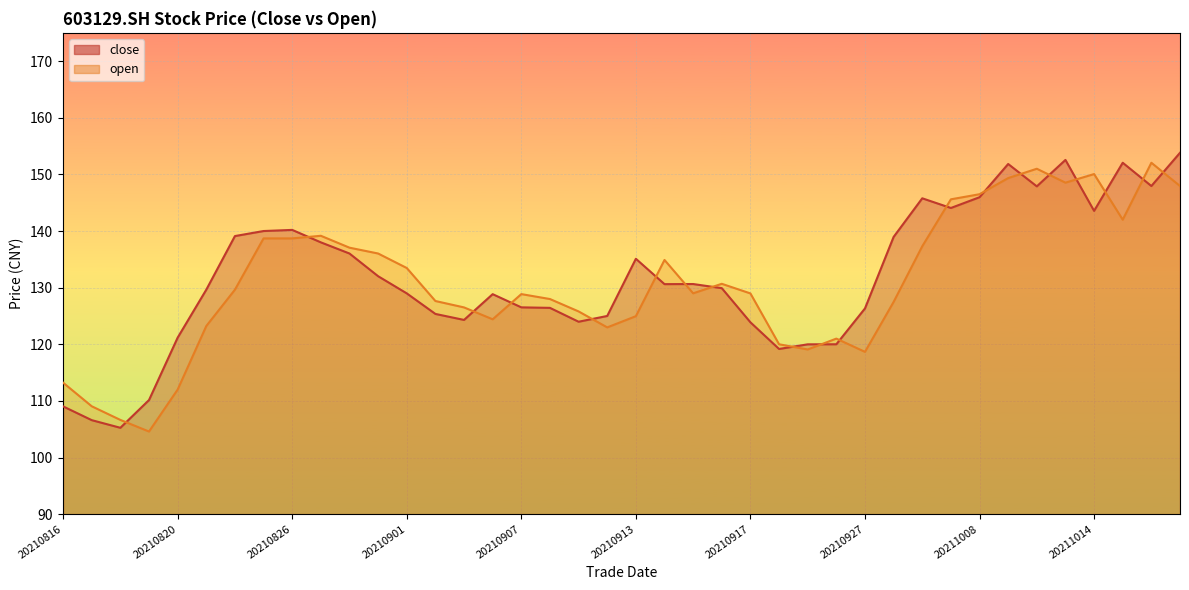

Is it true that open equals 79.4 at 20210908?

False